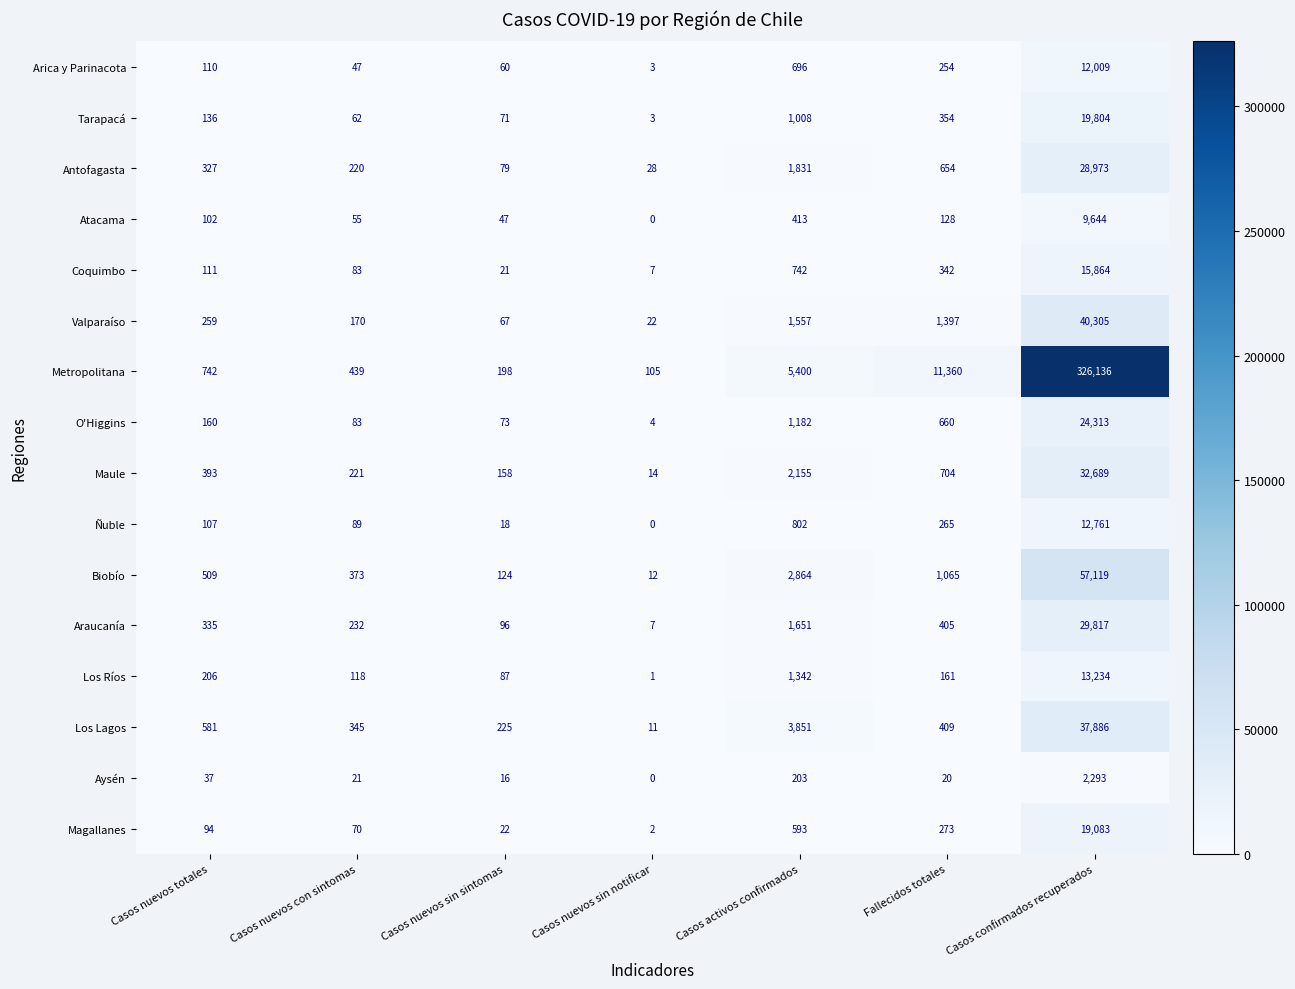

What is the maximum value shown in the chart?

326136